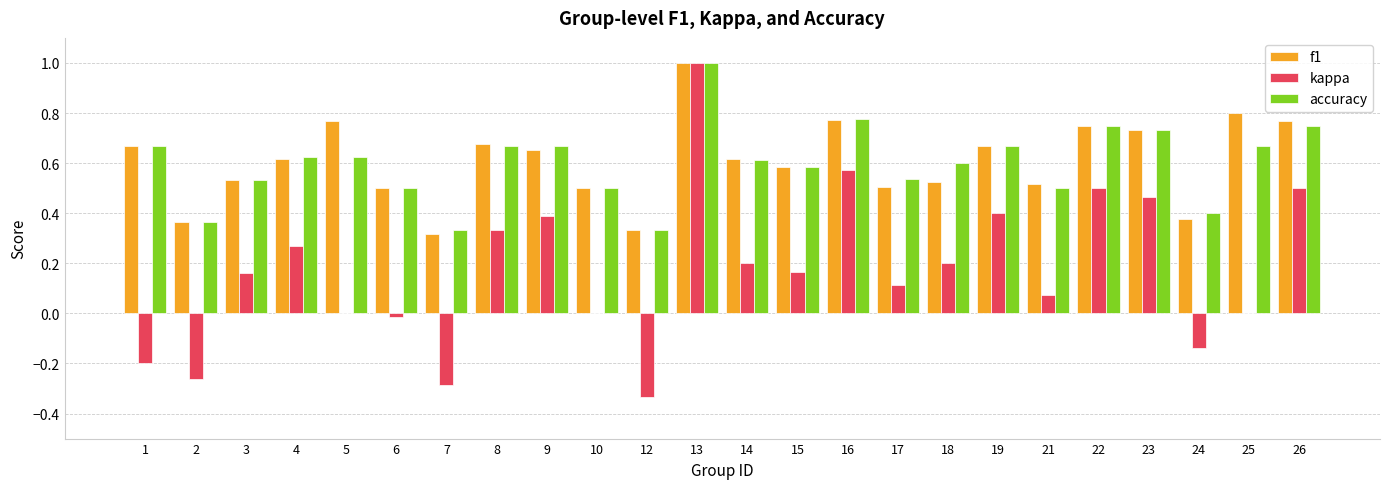

What is the sum of the kappa values at 23 and 9?

0.9